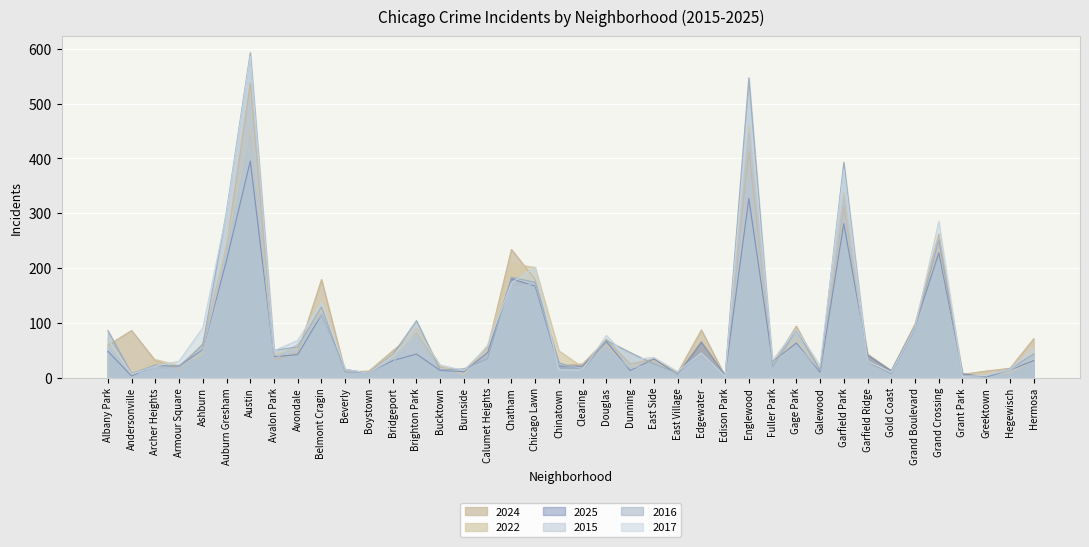

What is the label of the 2nd point from the right?

Hegewisch